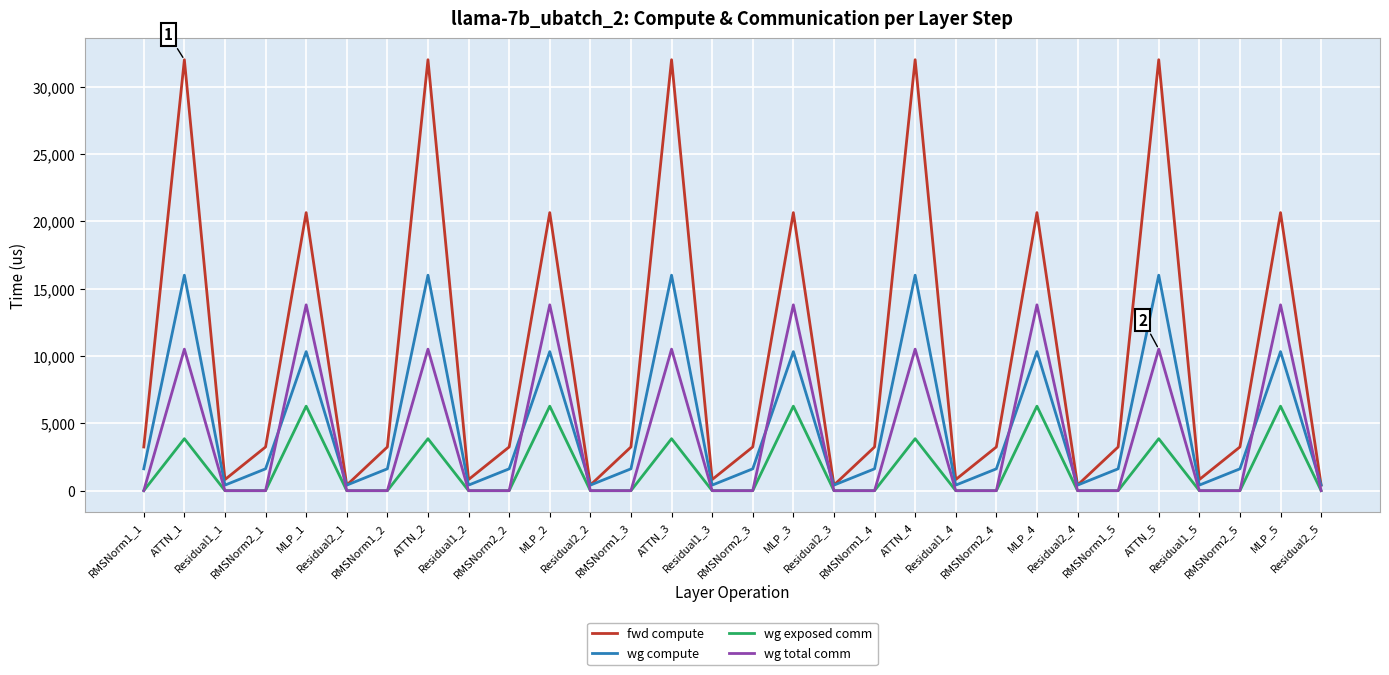

What is the maximum value shown in the chart?

32003.4